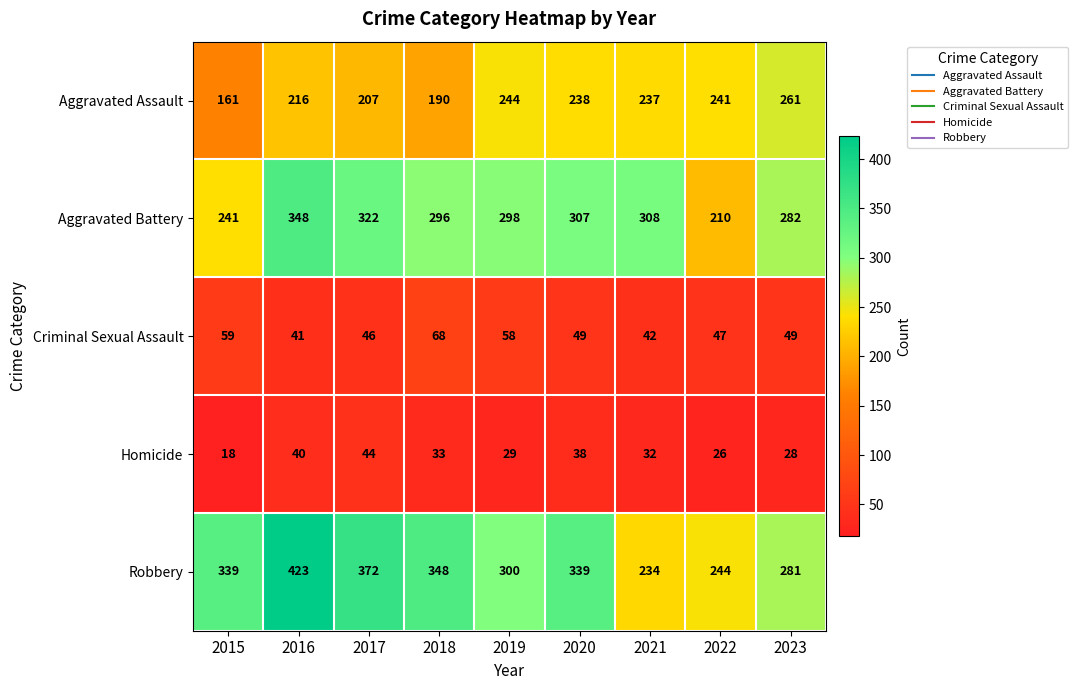

How many series are shown in this chart?

5